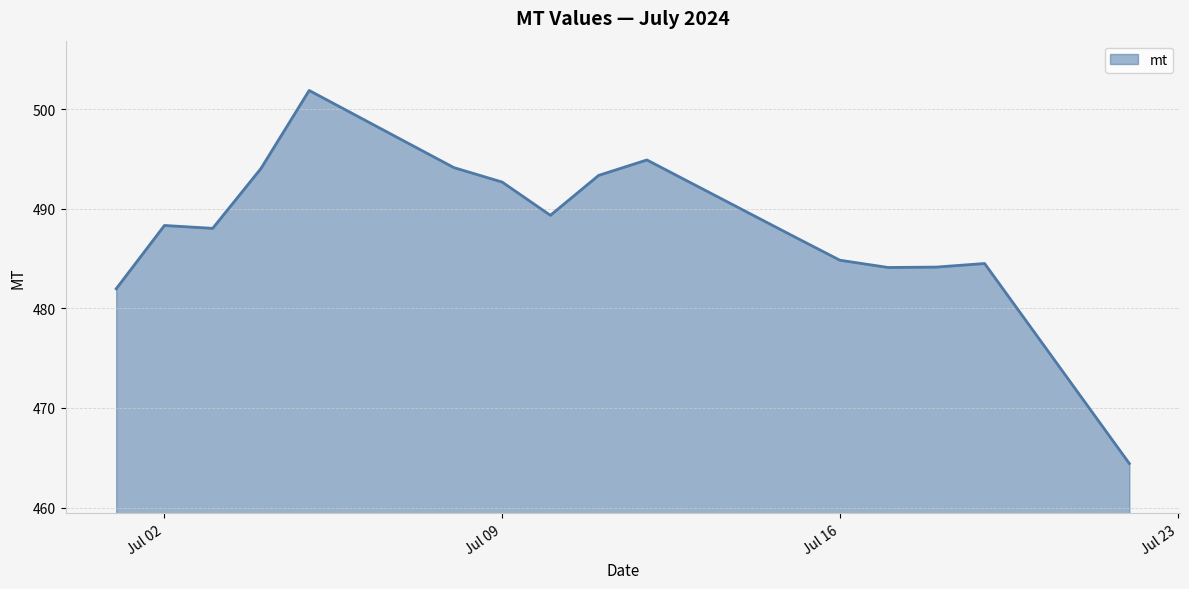

What is the smallest value displayed?

464.4